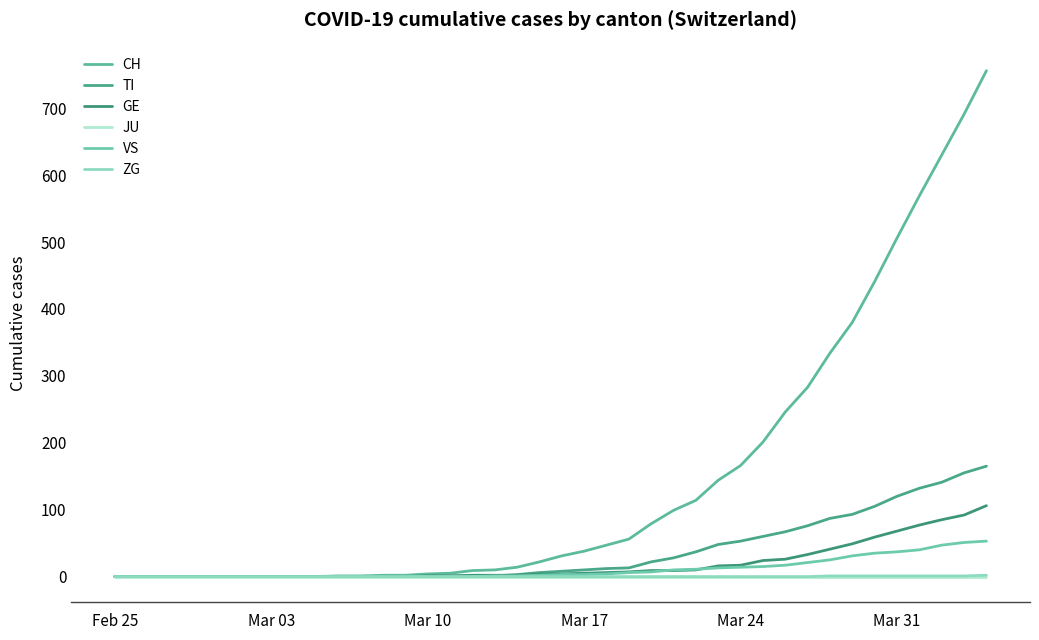

Rank the series by their maximum value, from highest to lowest.

CH, TI, GE, VS, ZG, JU